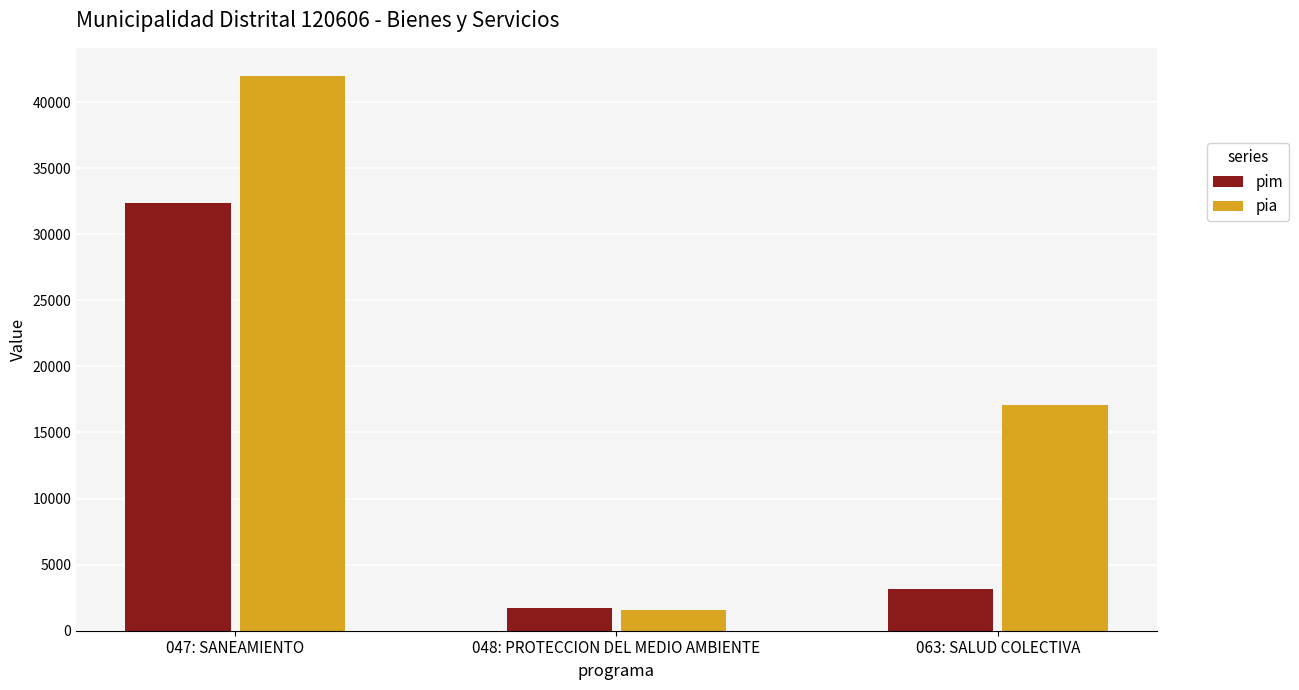

Rank the series at 063: SALUD COLECTIVA from lowest to highest value.

pim, pia